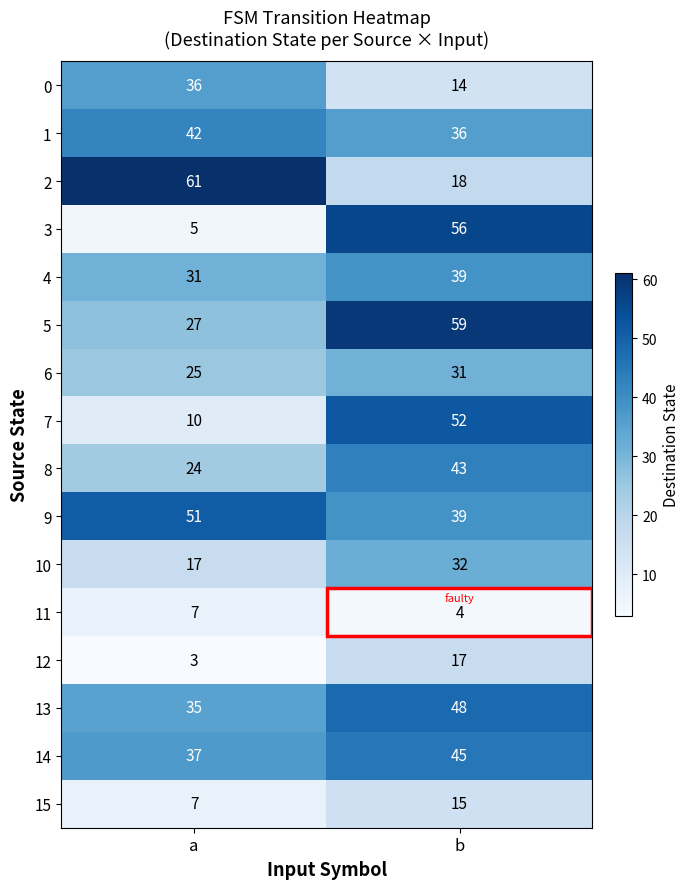

What is the sum of the 9 values at a and b?

90